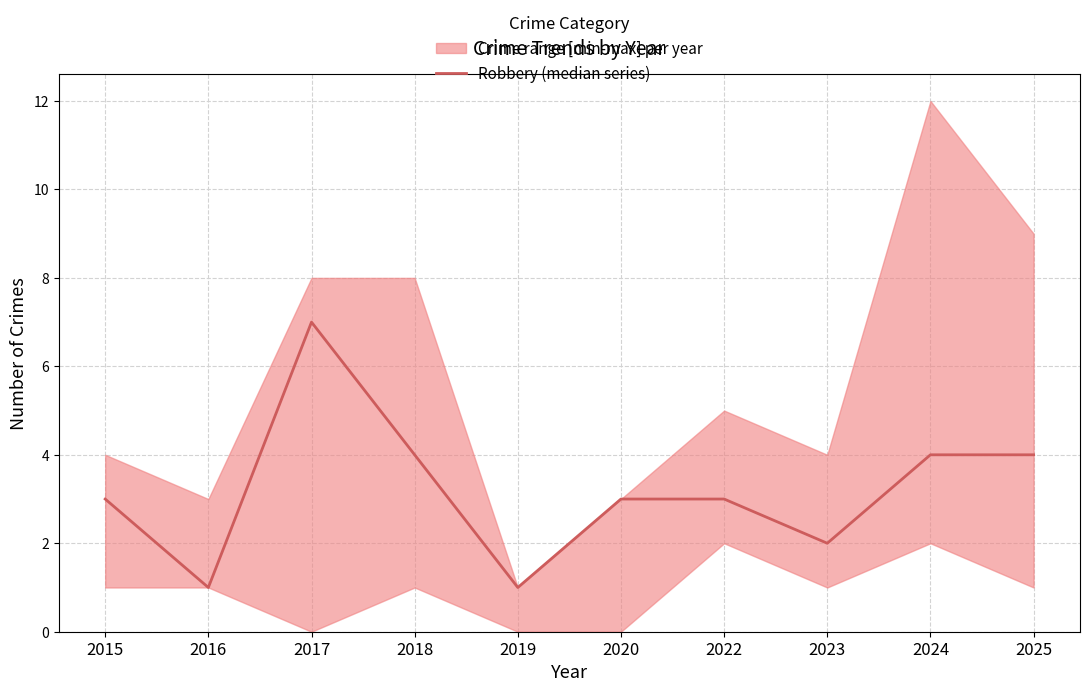

Where is the first local maximum?

2017